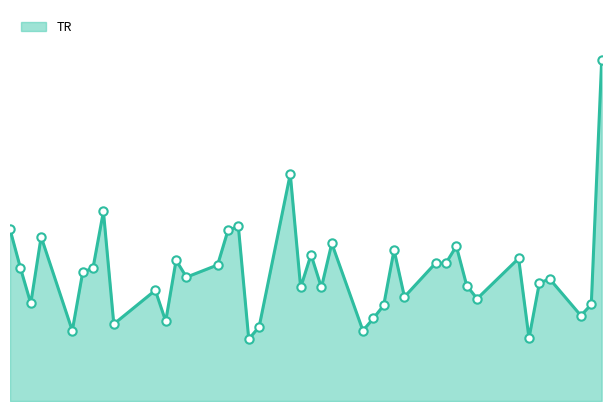

Reading right to left, extract all data points from this chart.

3.6	1.0	0.9	1.3	1.3	0.7	1.5	1.1	1.2	1.6	1.5	1.5	1.1	1.6	1.0	0.9	0.8	1.7	1.2	1.6	1.2	2.4	0.8	0.7	1.9	1.8	1.4	1.3	1.5	0.8	1.2	0.8	2.0	1.4	1.4	0.8	1.8	1.0	1.4	1.8